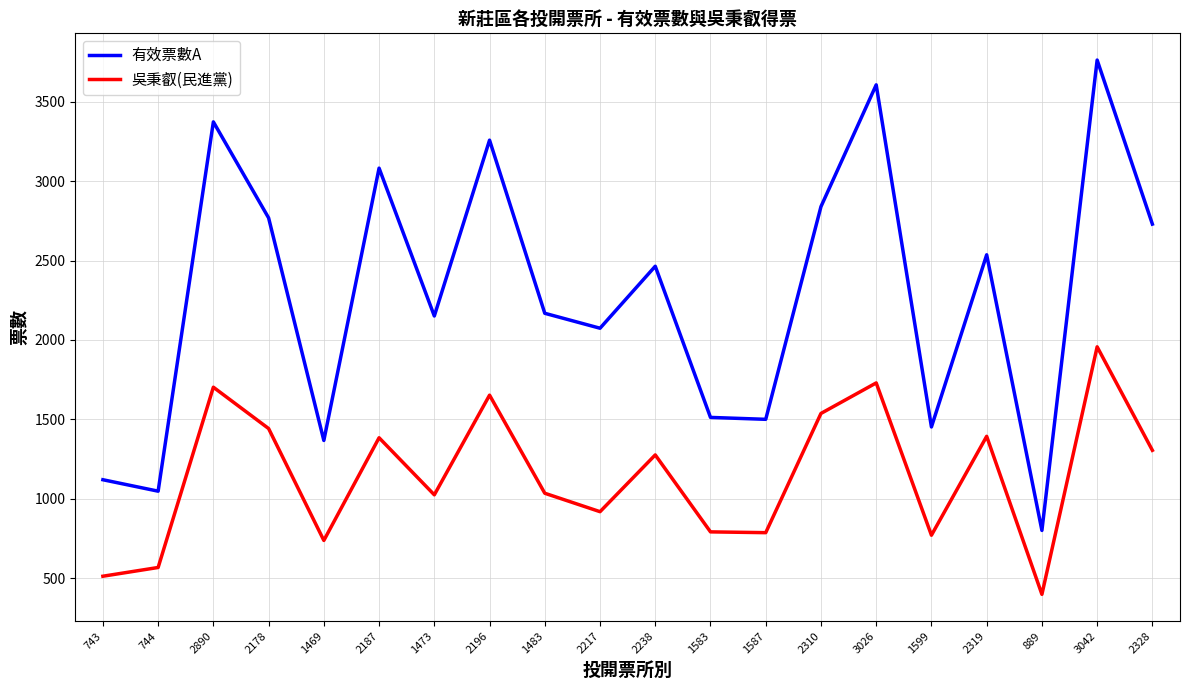

What is the total value across all series at 2328?

4035